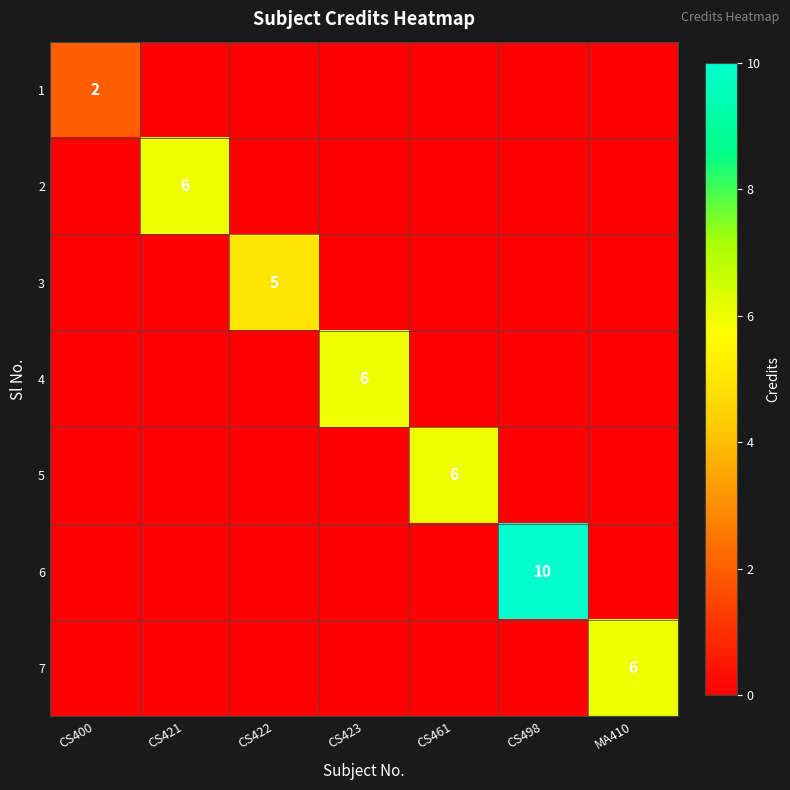

The 2 series shows 6 at CS421. True or false?

True